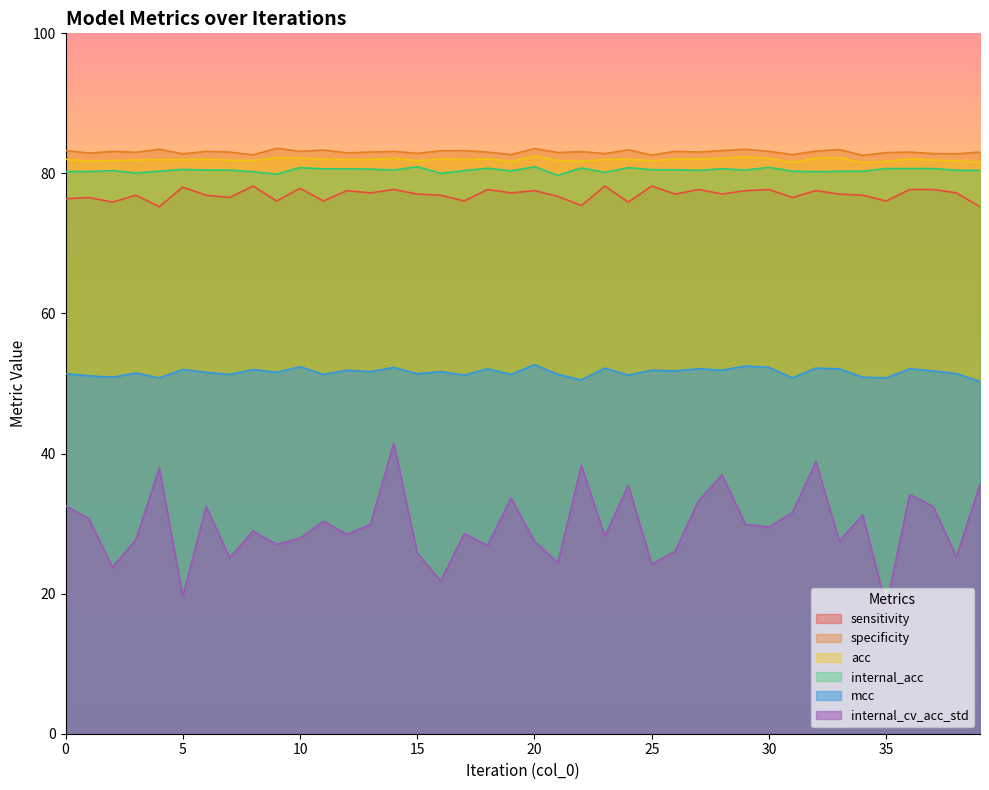

At which label is internal_acc closest to 80?

16